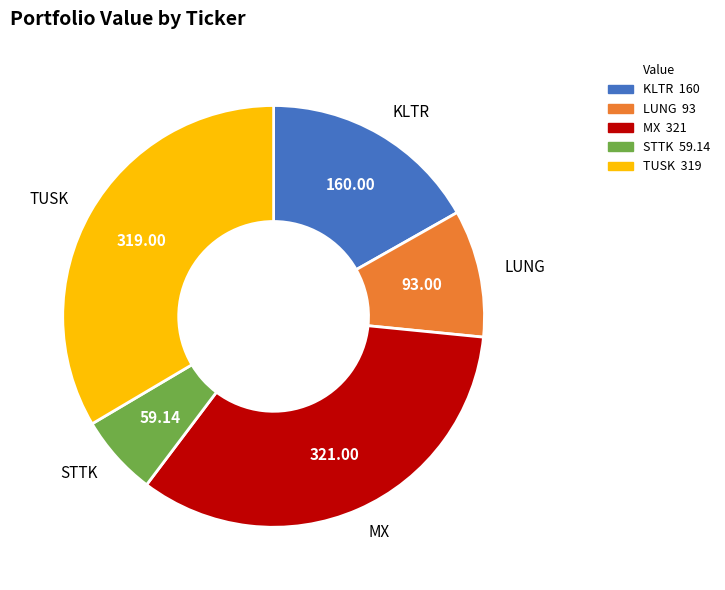

The KLTR slice represents 17% of the pie. True or false?

True